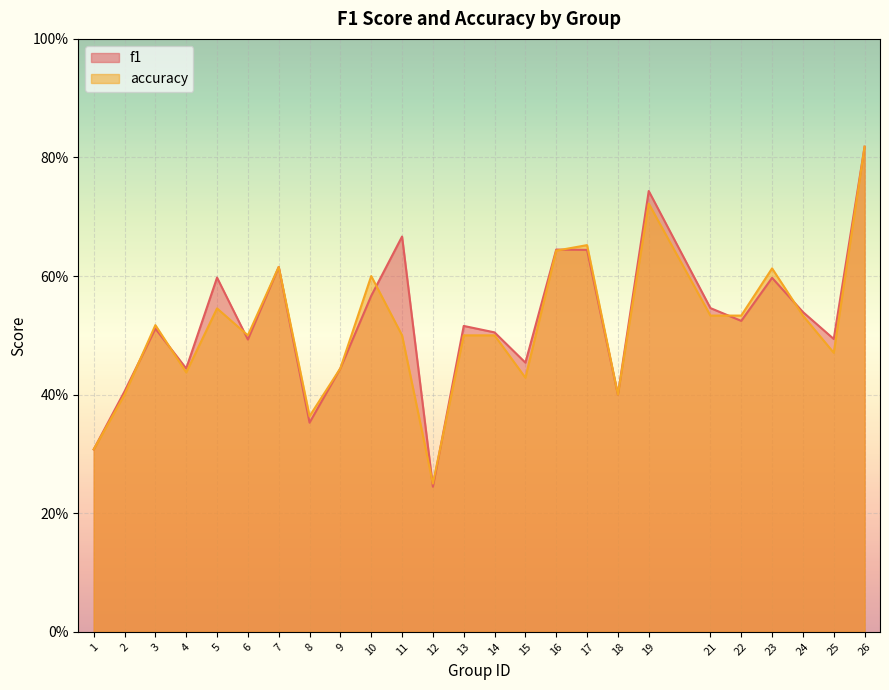

True or false: accuracy and f1 intersect in this chart.

True